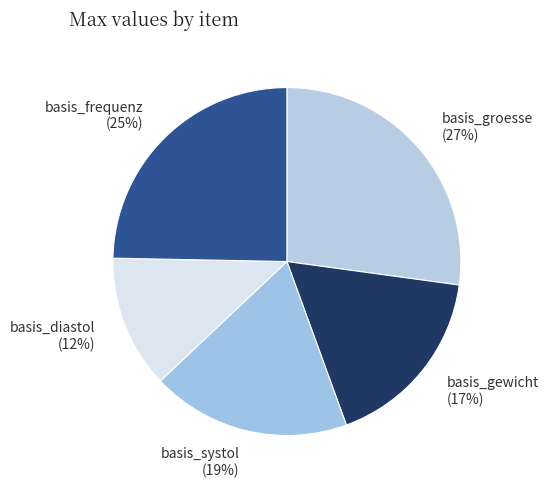

Combined, do basis_diastol and basis_frequenz account for over 50%?

No